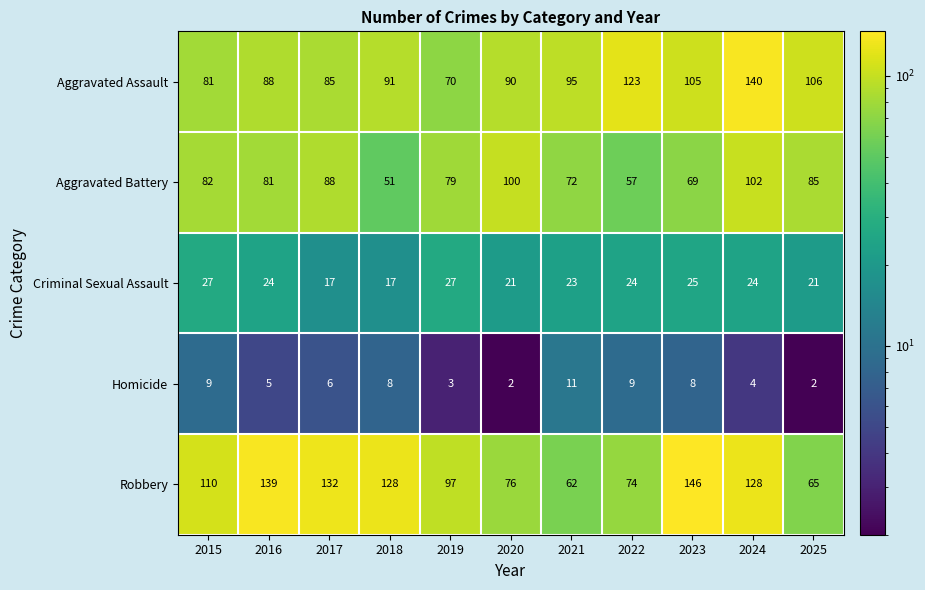

The value of Criminal Sexual Assault at 2020 is 30. True or false?

False